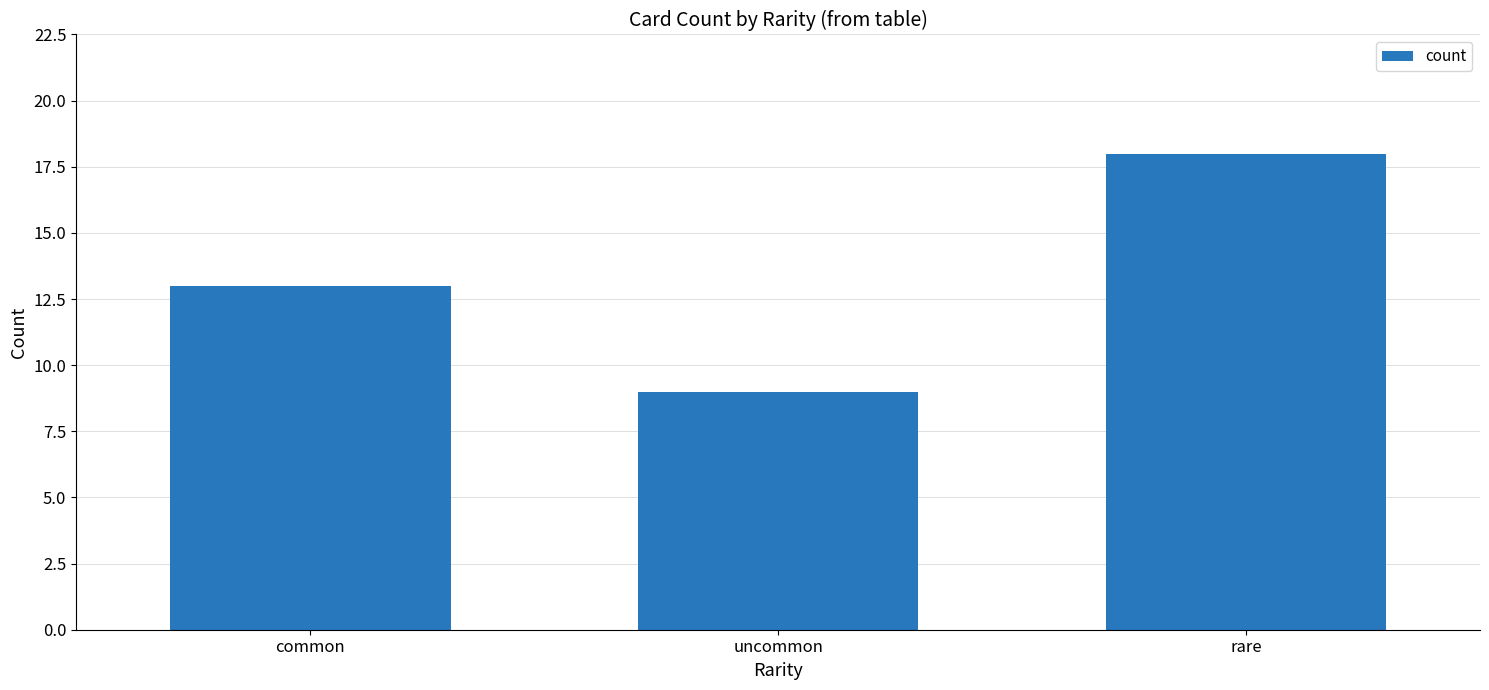

List the labels in order of value, smallest first.

uncommon, common, rare